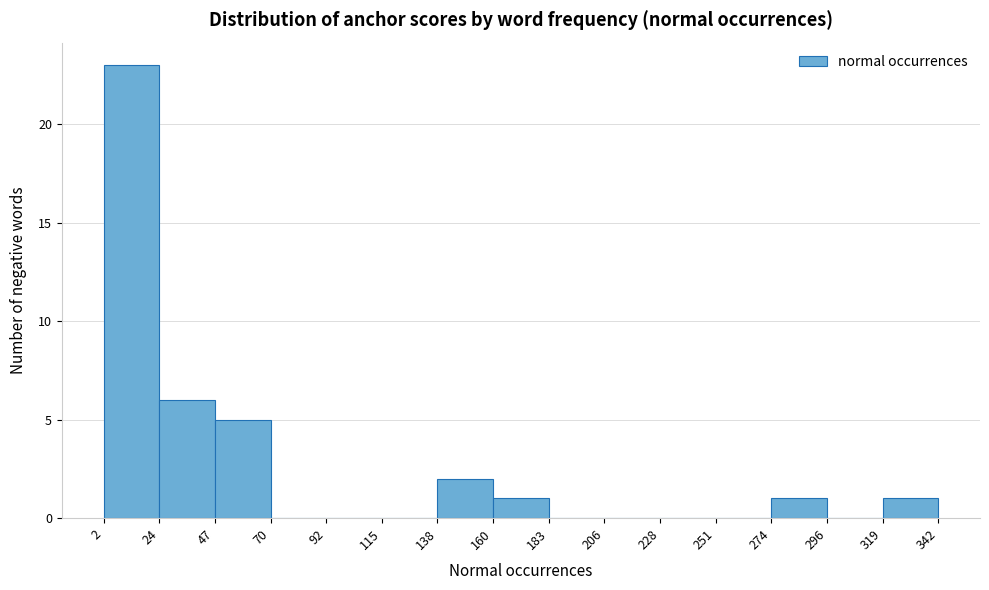

Over which range of the x-axis is the bar tallest?

2 to 24